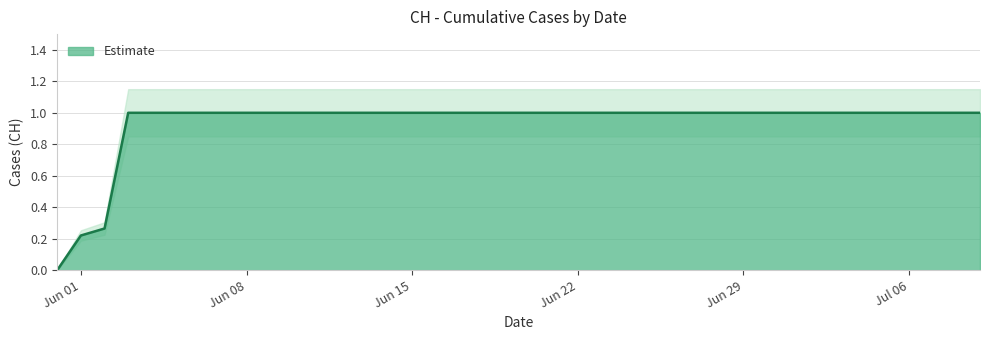

What is the sum of all values?

37.5